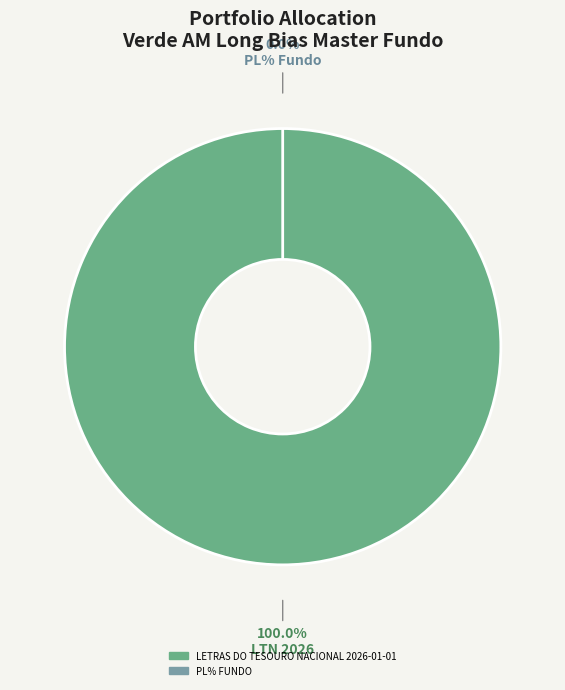

Rank the categories by value from lowest to highest.

PL% FUNDO, LETRAS DO TESOURO NACIONAL 2026-01-01